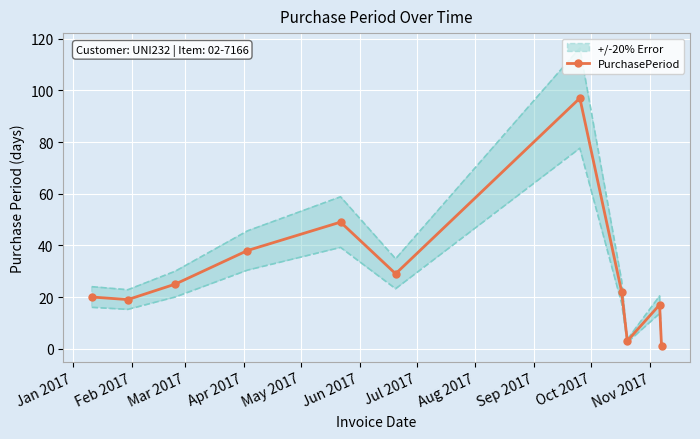

Where does the data first go above 22?

Mar 2017